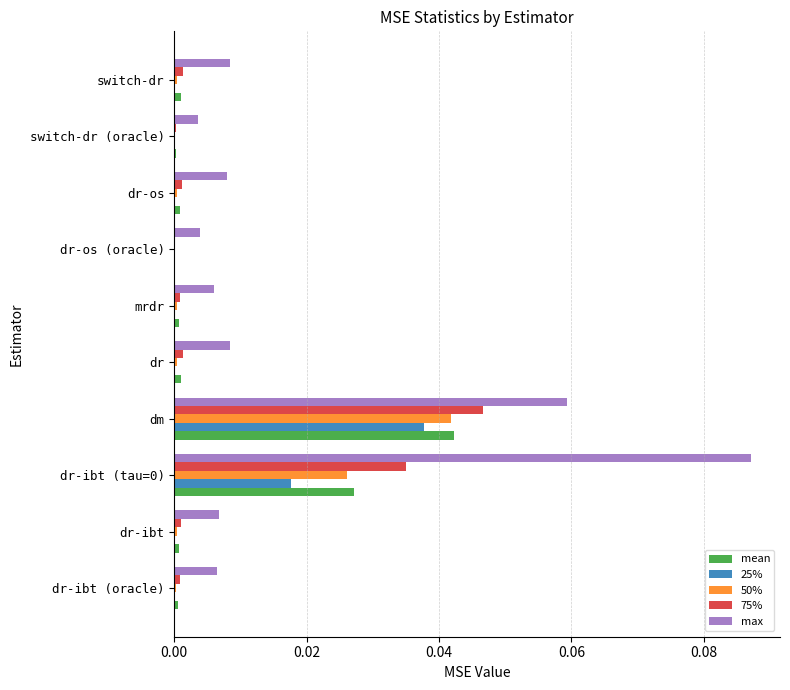

What are all the series names shown in the legend?

mean, 25%, 50%, 75%, max